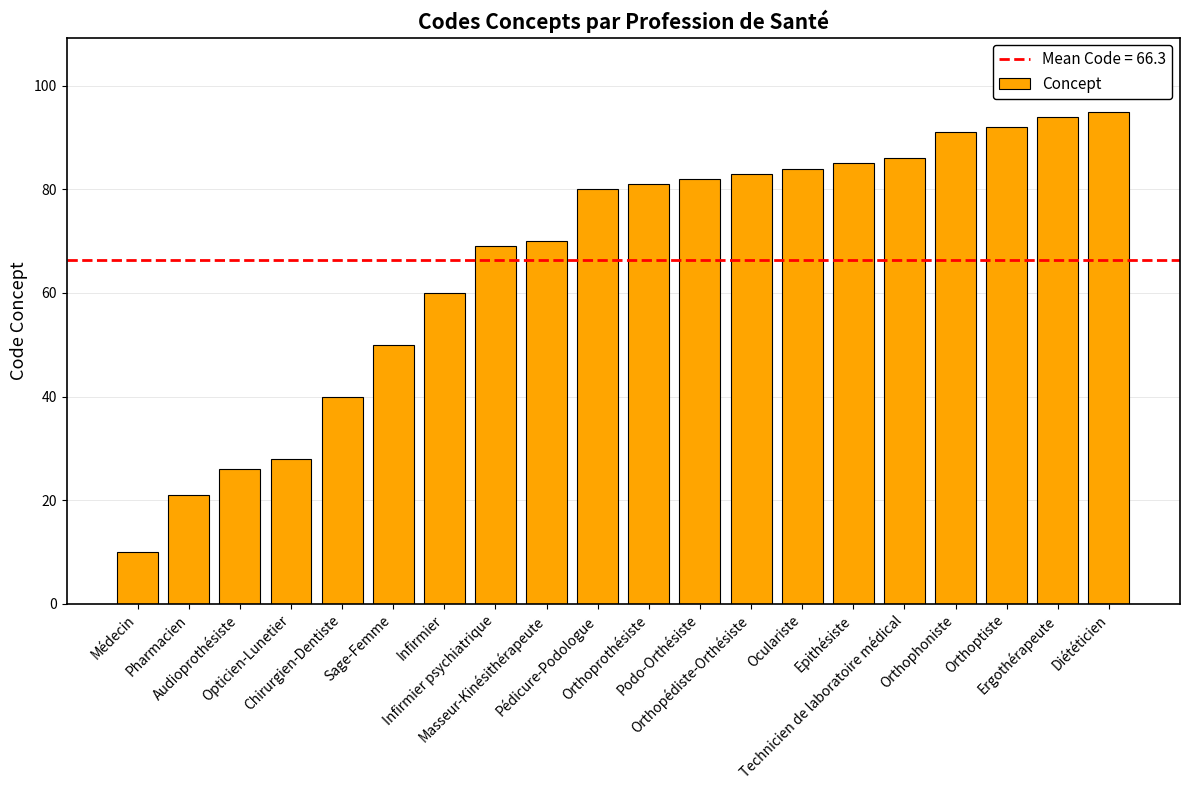

Are the bars grouped side by side (vs. stacked)?

No